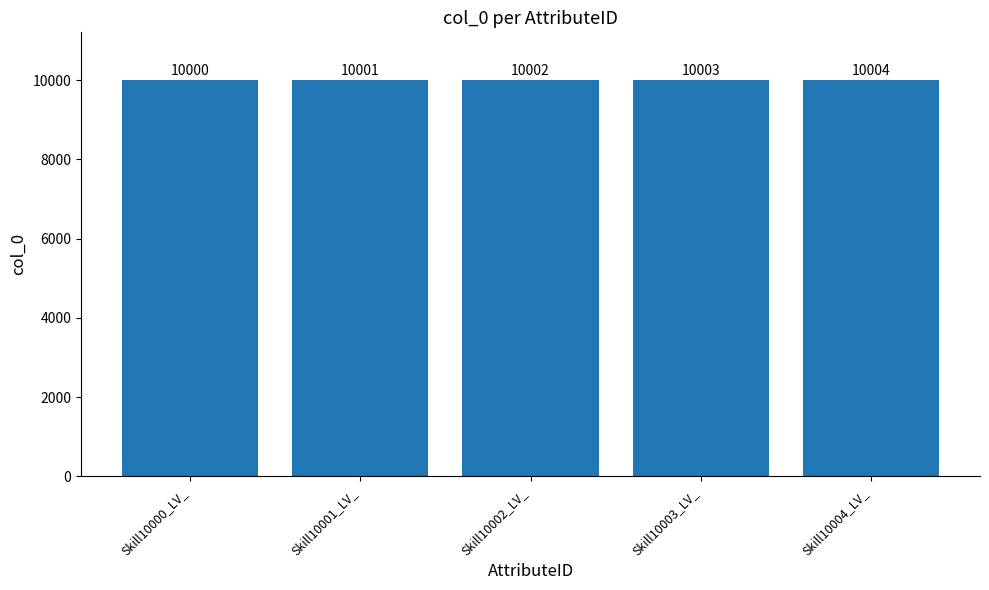

What is the difference between the second highest and second lowest values?

2